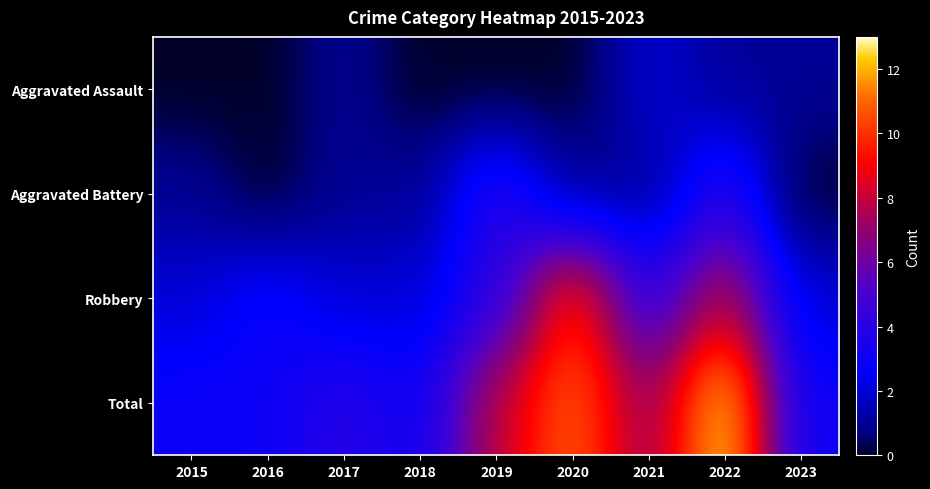

Reading left to right, what are all the values shown in this chart?

Aggravated Assault: 2015=0	2016=0	2017=1	2018=0	2019=0	2020=0	2021=2	2022=1	2023=1
Aggravated Battery: 2015=1	2016=0	2017=1	2018=1	2019=4	2020=1	2021=1	2022=4	2023=0
Robbery: 2015=2	2016=3	2017=2	2018=2	2019=4	2020=10	2021=4	2022=8	2023=2
Total: 2015=3	2016=3	2017=4	2018=3	2019=8	2020=11	2021=7	2022=13	2023=3